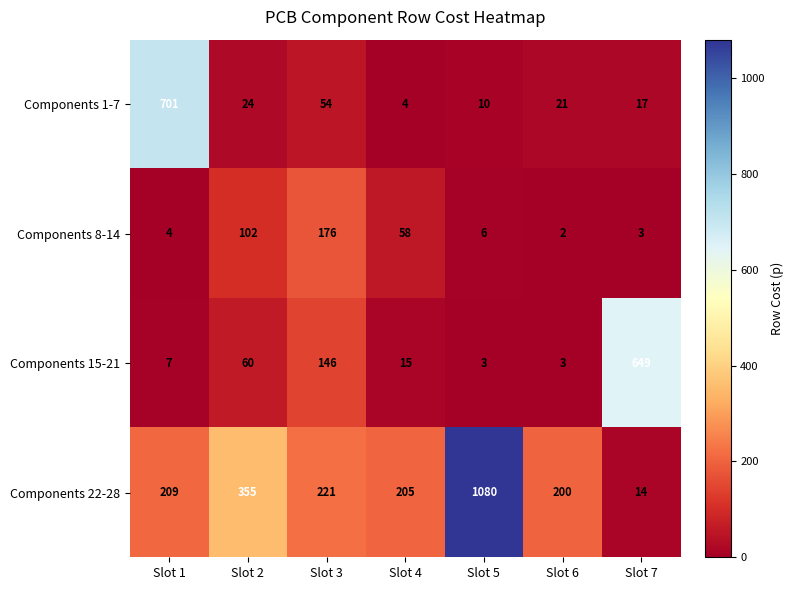

Reading left to right, extract all data points from this chart.

Components 1-7: Slot 1=701	Slot 2=24	Slot 3=54	Slot 4=4	Slot 5=10	Slot 6=21	Slot 7=17
Components 8-14: Slot 1=4	Slot 2=102	Slot 3=176	Slot 4=58	Slot 5=6	Slot 6=2	Slot 7=3
Components 15-21: Slot 1=7	Slot 2=60	Slot 3=146	Slot 4=15	Slot 5=3	Slot 6=3	Slot 7=649
Components 22-28: Slot 1=209	Slot 2=355	Slot 3=221	Slot 4=205	Slot 5=1080	Slot 6=200	Slot 7=14